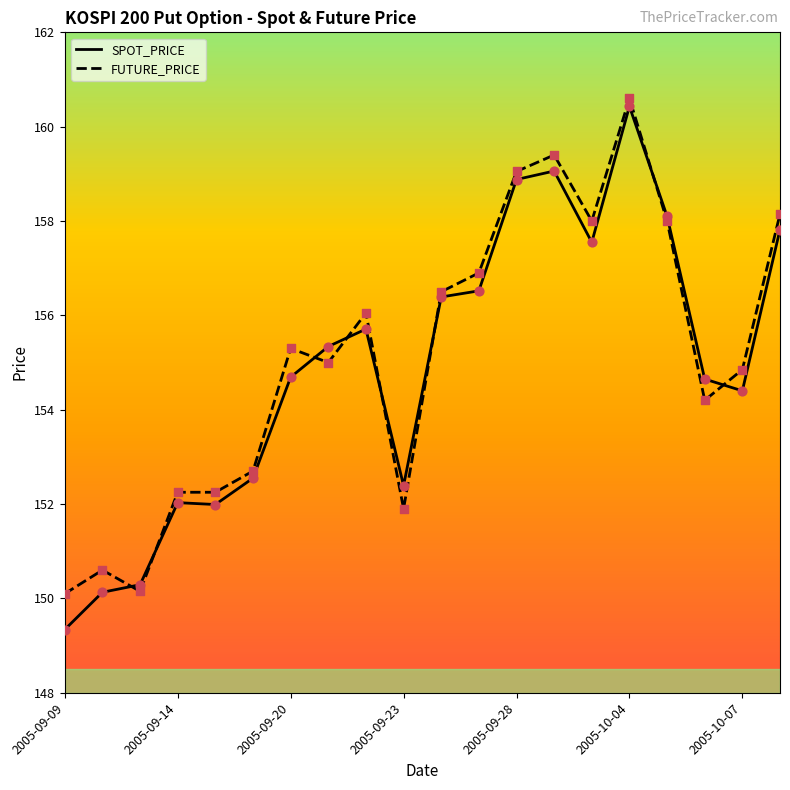

What is the maximum value for SPOT_PRICE?

160.4